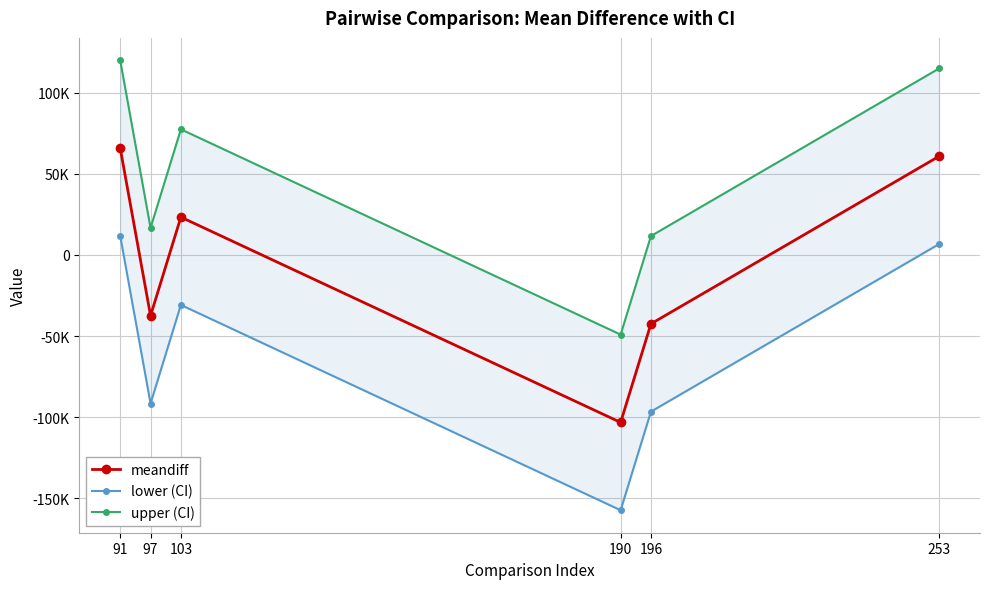

At which category does the chart reach its peak across all series?

91